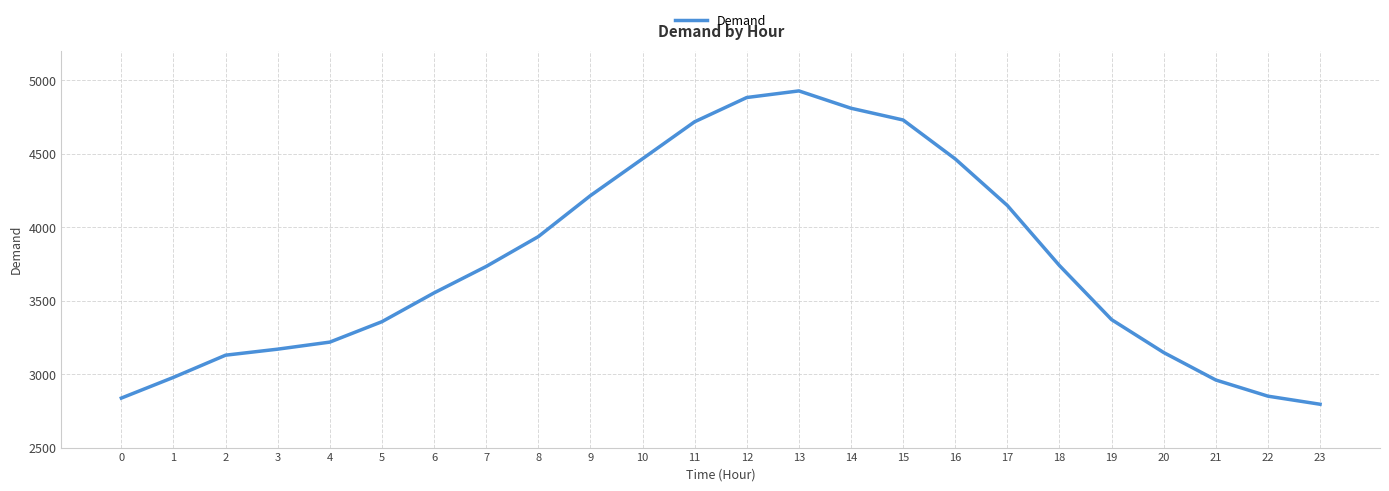

What is the smallest value displayed?

2795